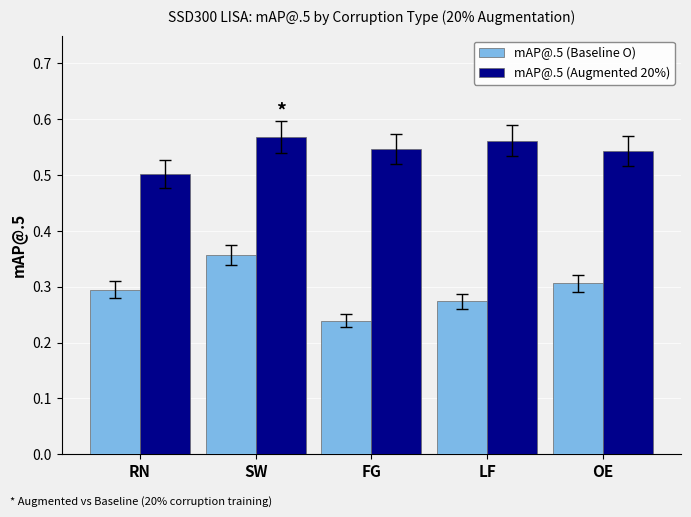

Which category has the lowest value in the mAP@.5 (Augmented 20%) series?

RN